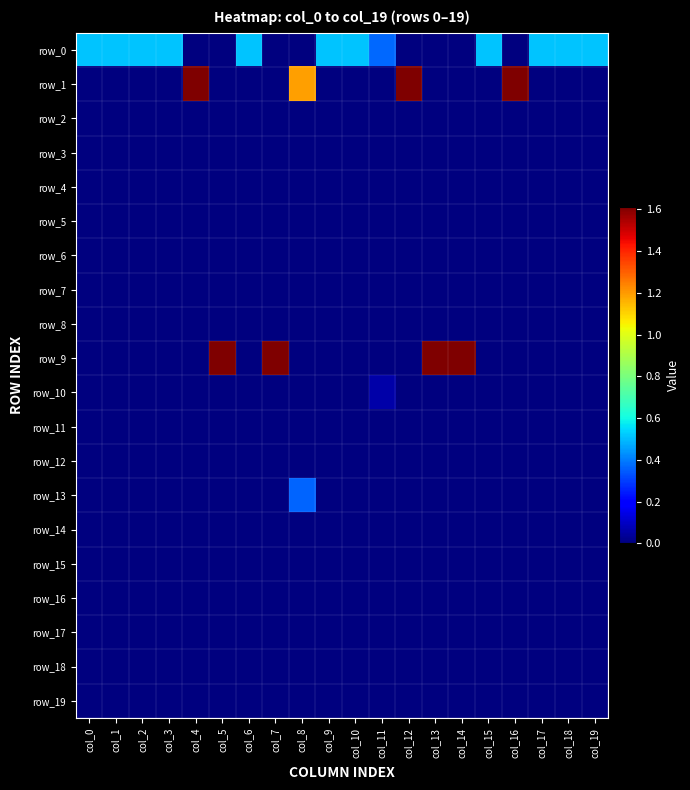

Is it true that row_7 equals 0.0 at col_2?

True